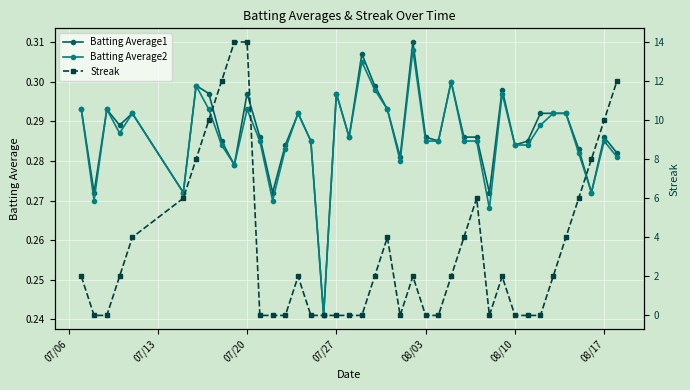

How many lines are shown in the chart?

3